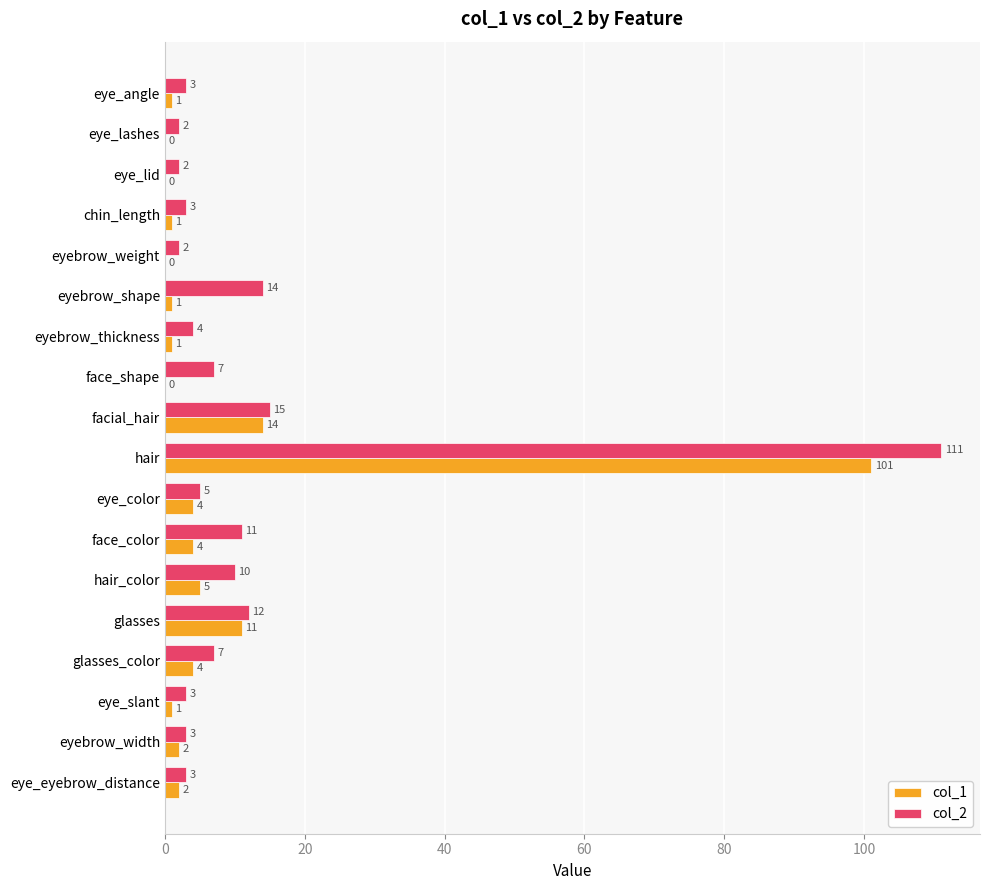

Read the col_2 value at hair, to the nearest 5.

110